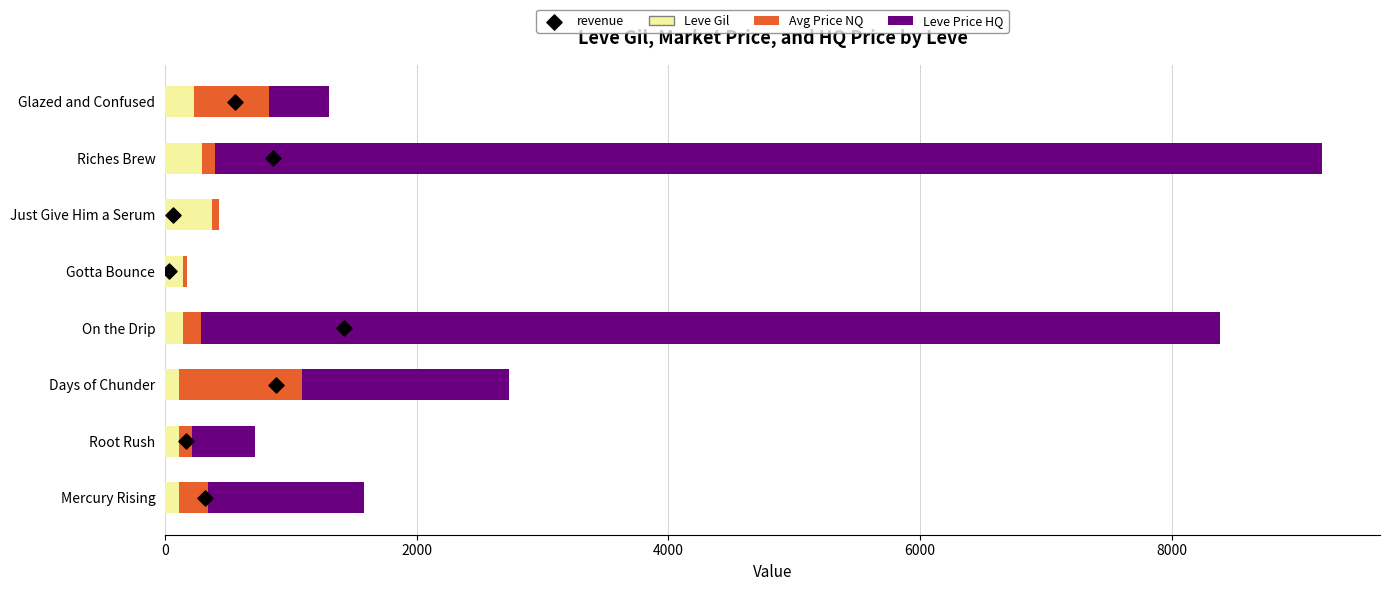

At how many categories does at least one series exceed 4259?

2